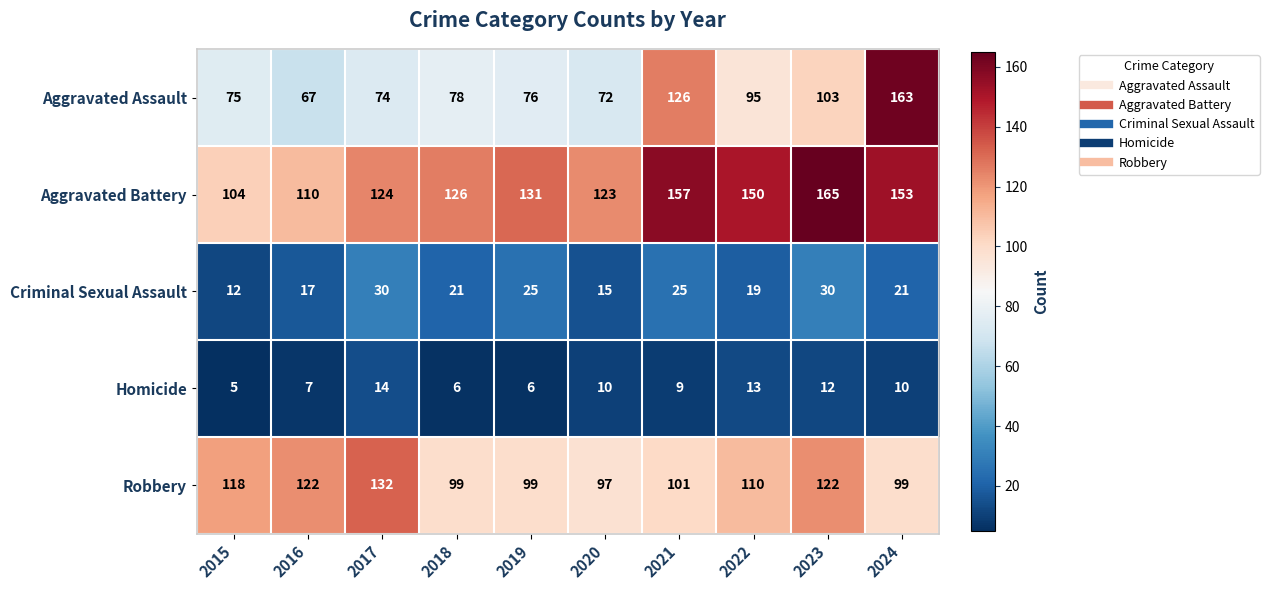

What is the difference between the second highest and second lowest values in the Aggravated Assault series?

54